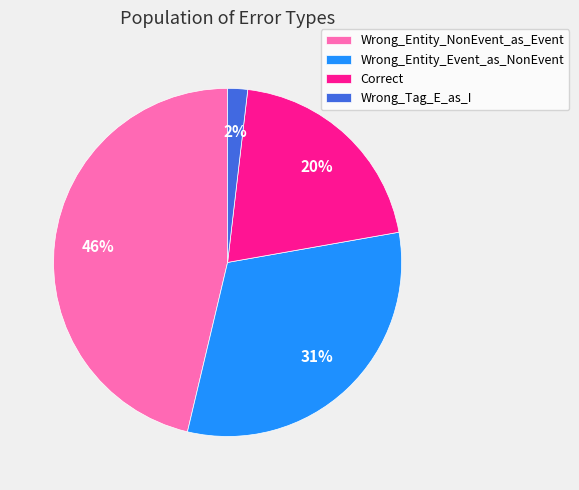

Between Correct and Wrong_Entity_NonEvent_as_Event, which is larger?

Wrong_Entity_NonEvent_as_Event